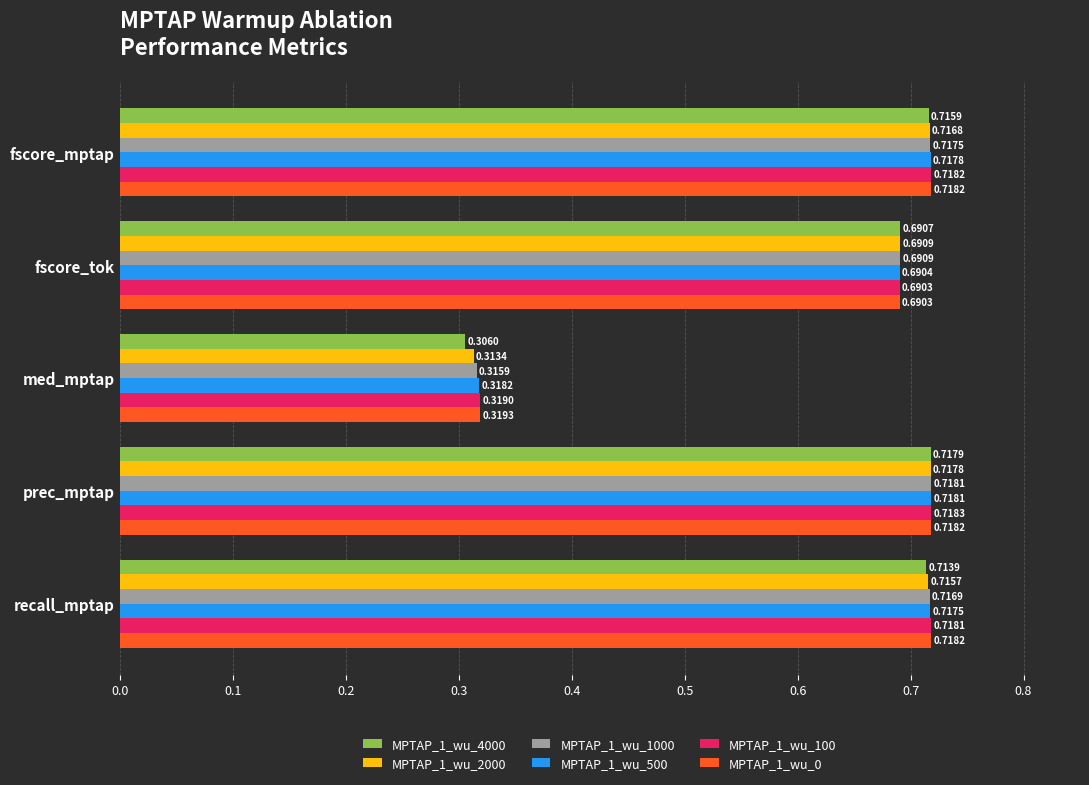

How many MPTAP_1_wu_4000 values are between 0 and 1?

5